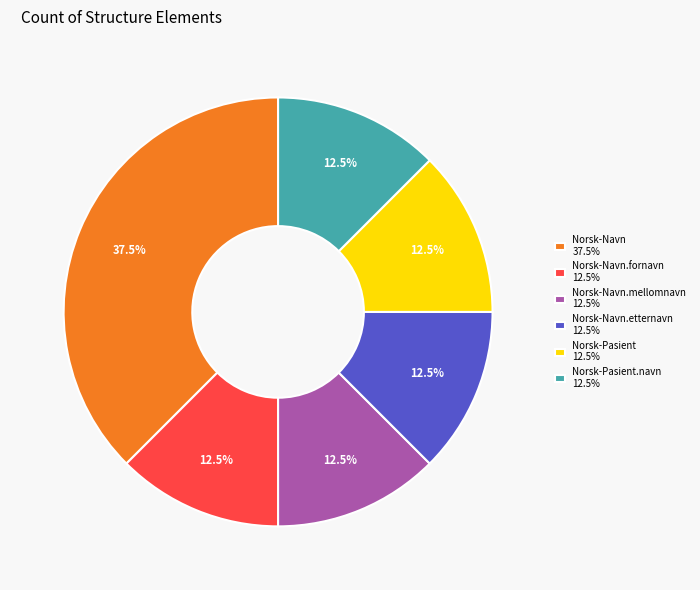

Do Norsk-Navn.fornavn 12.5% and Norsk-Navn.mellomnavn 12.5% together represent more than half of the pie?

No